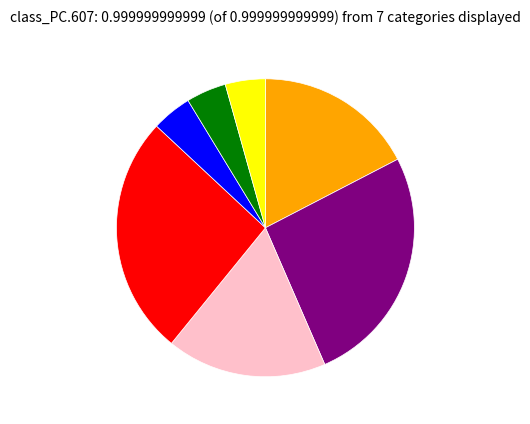

Is there a majority slice in this chart?

No